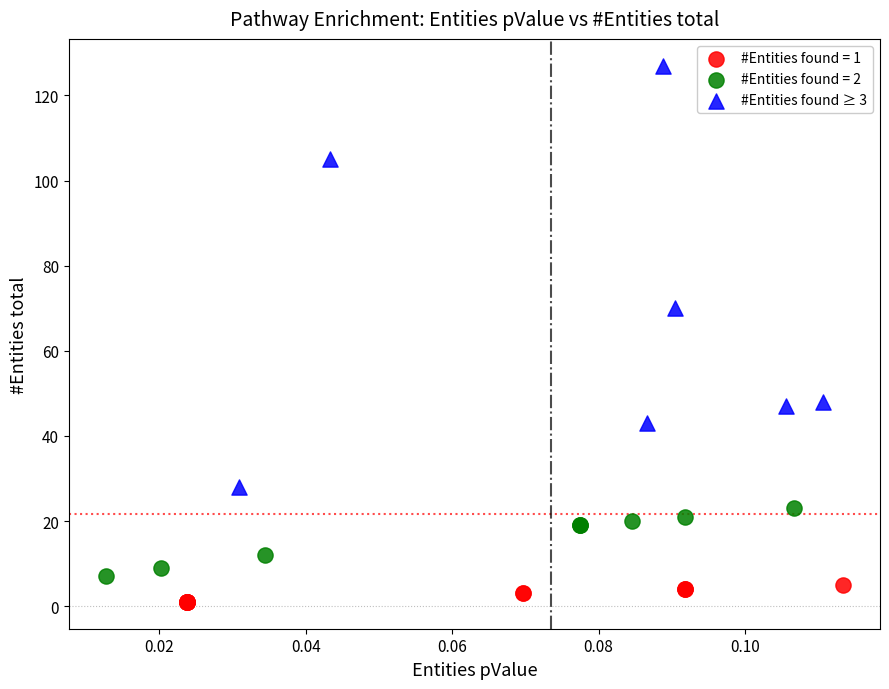

Which series reaches the minimum Y coordinate?

#Entities found = 1